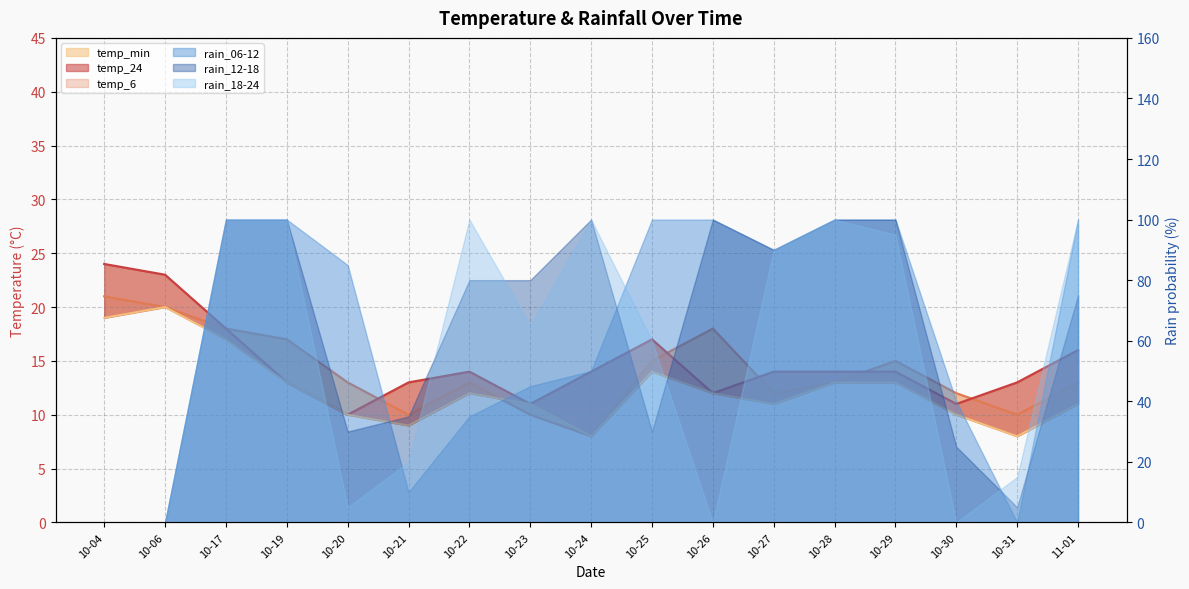

Where is the first local maximum for temp_24?

10-22